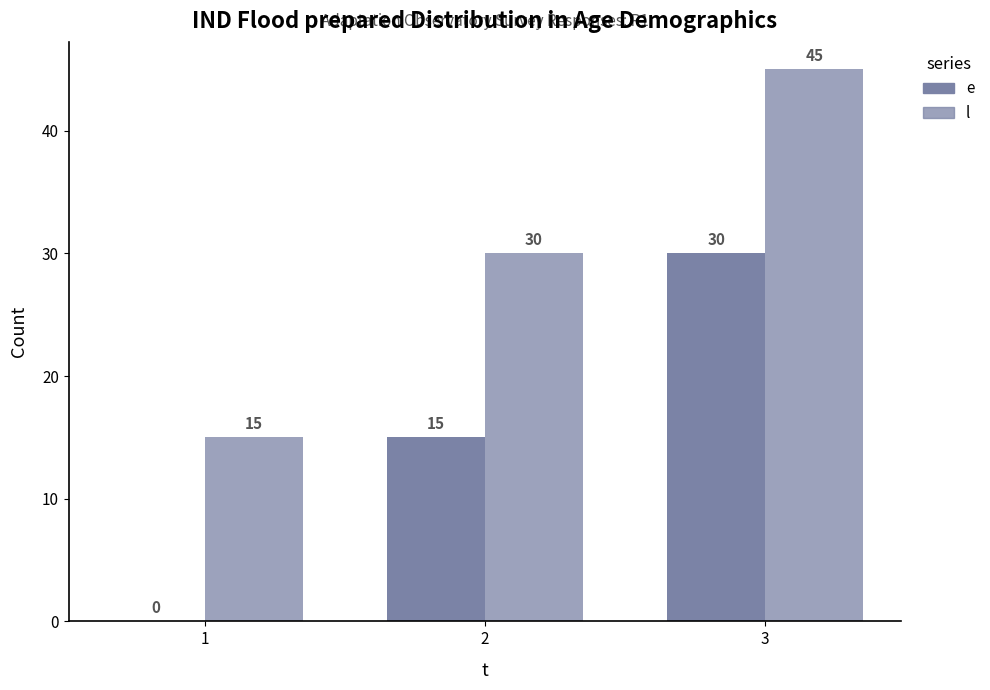

How many groups of bars are there?

3